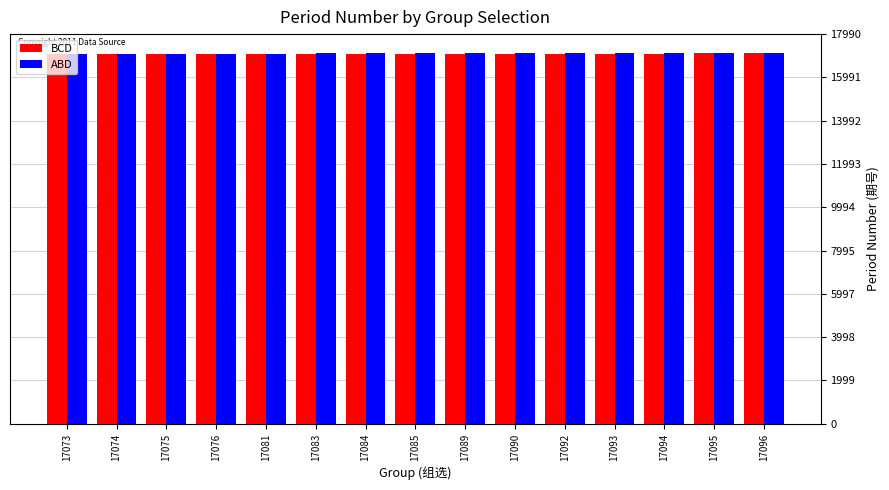

Read the ABD value at 17093.

17129